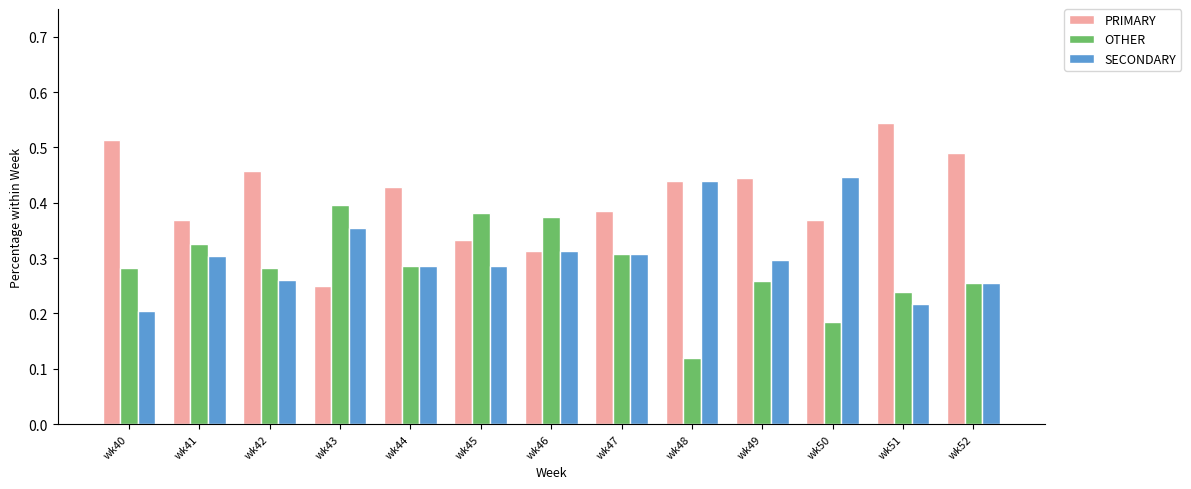

Are the bars horizontal?

No